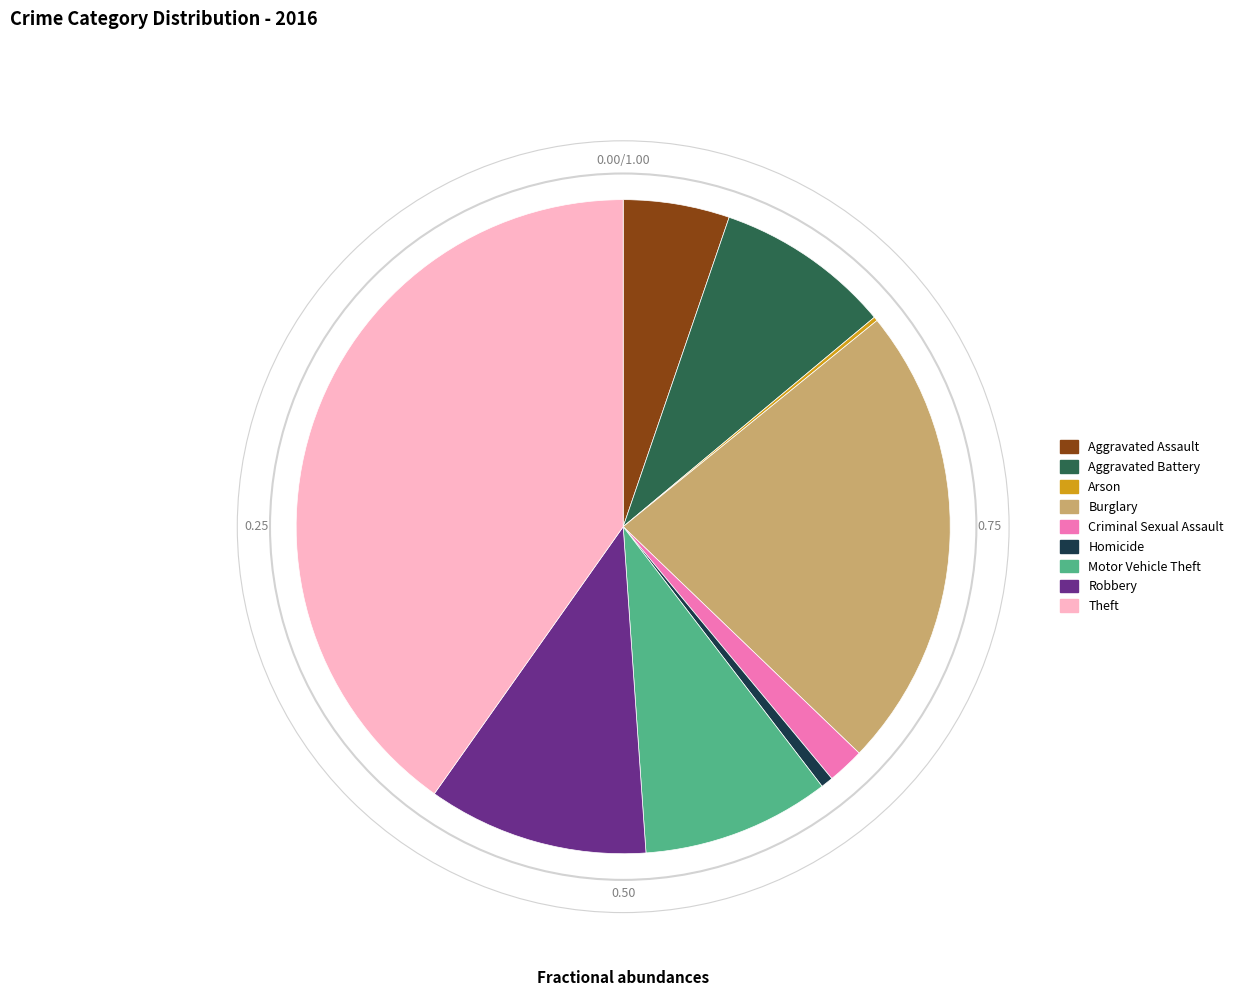

Does any single category account for the majority?

No